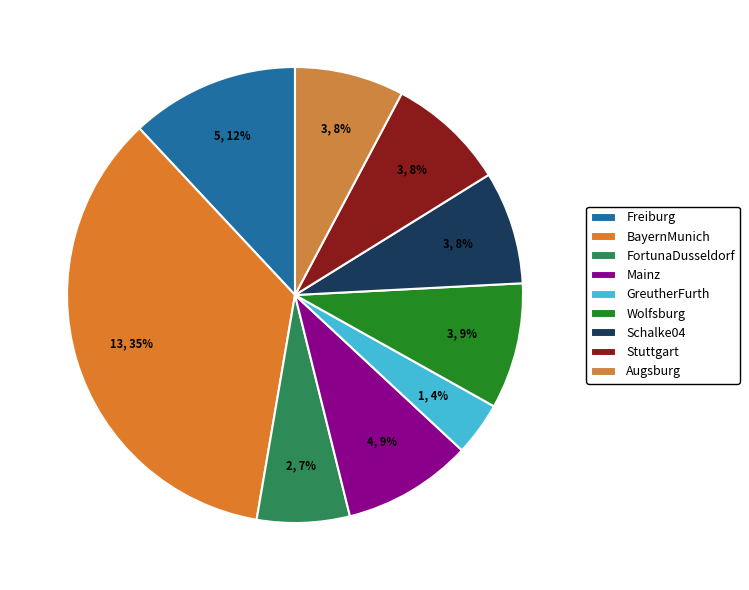

To the nearest percent, what is the combined percentage of Mainz and Wolfsburg?

18%